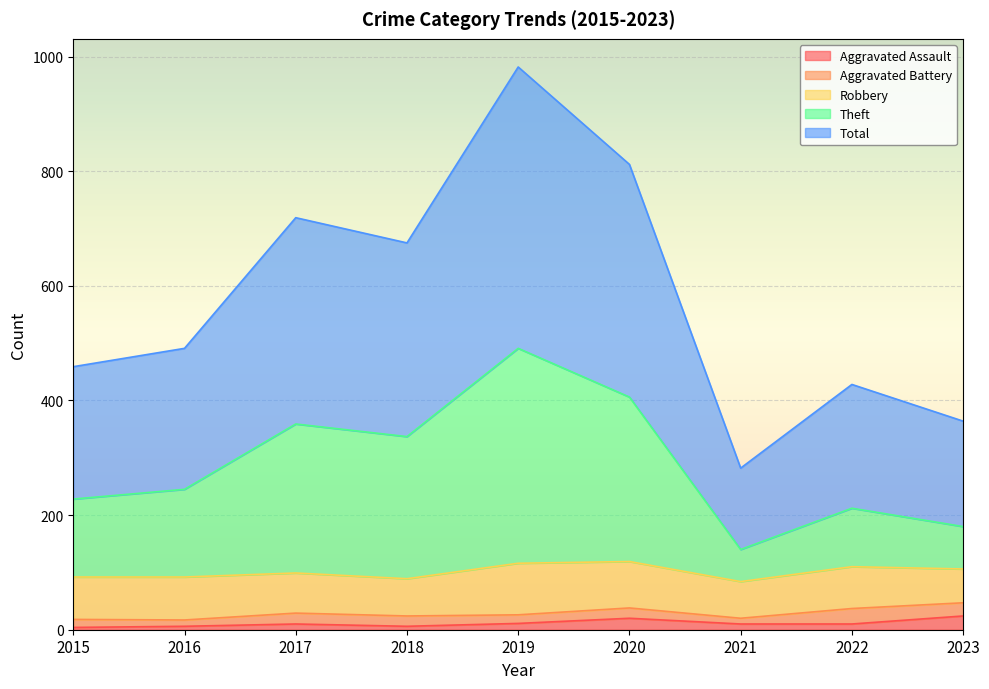

What is the value of the Total point at the 2nd from the left?

491